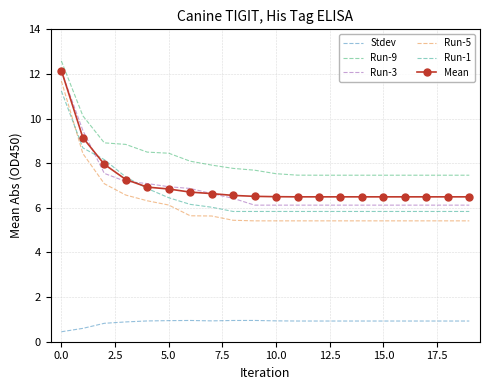

Which series has the widest spread of values?

Run-5